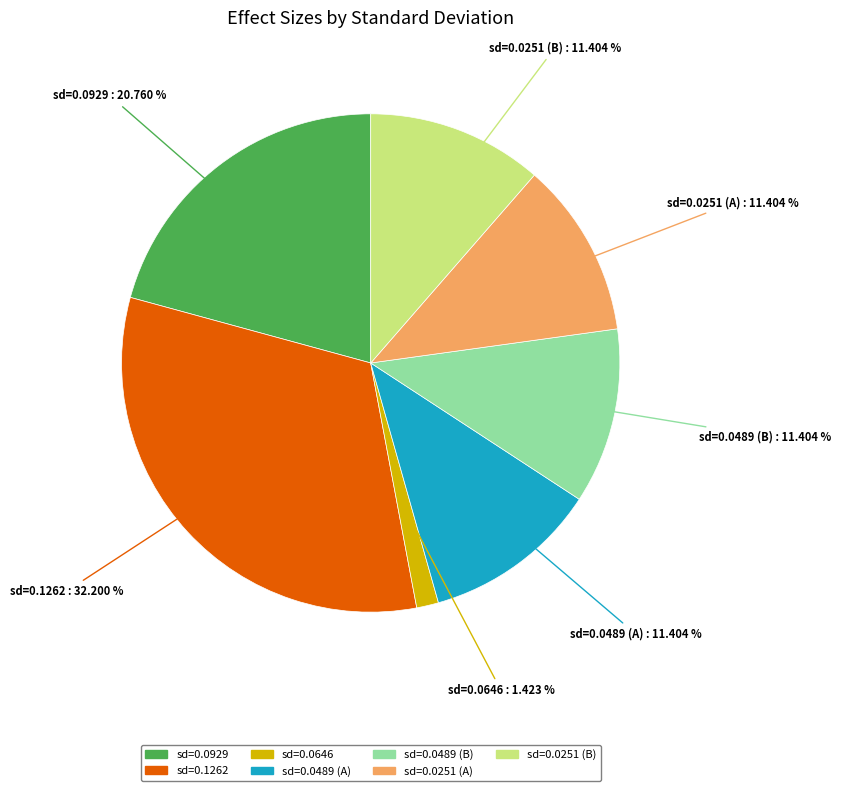

Is there any slice that represents more than half of the pie?

No